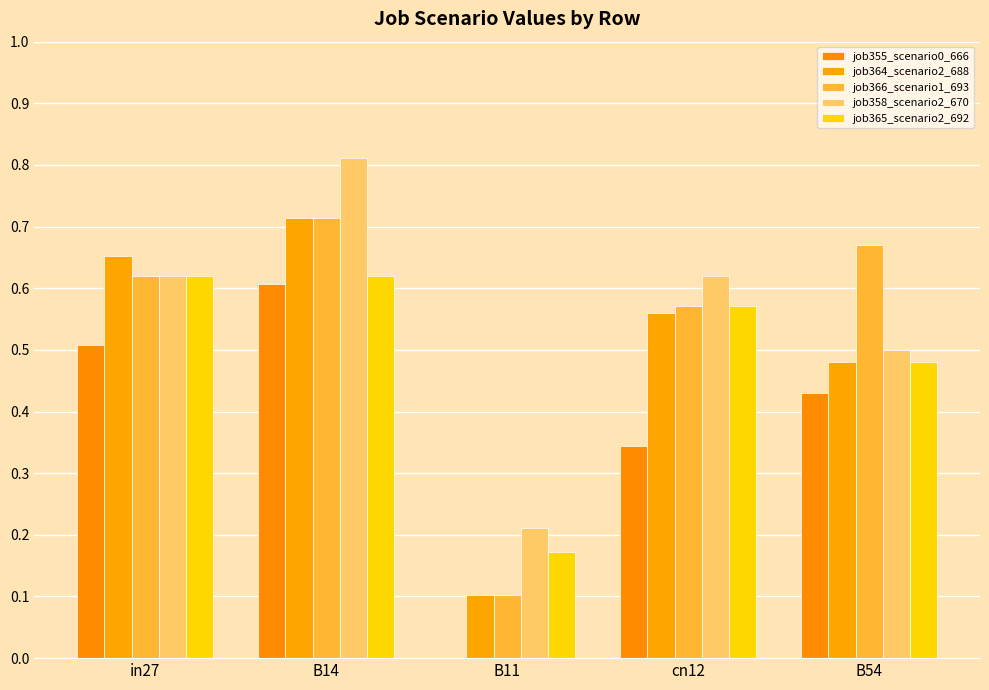

The job364_scenario2_688 series shows 0.6 at cn12. True or false?

True